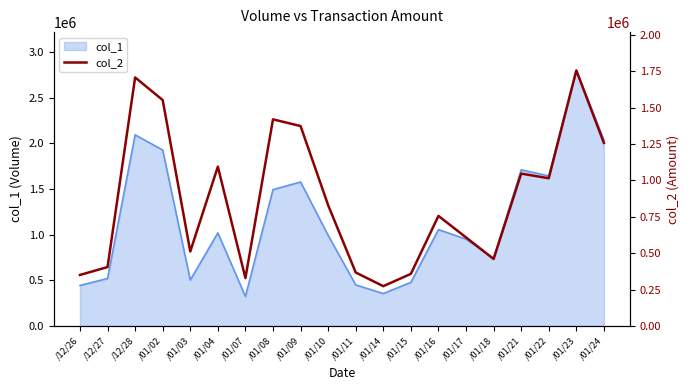

The value of col_1 at /01/03 is 503000. True or false?

True